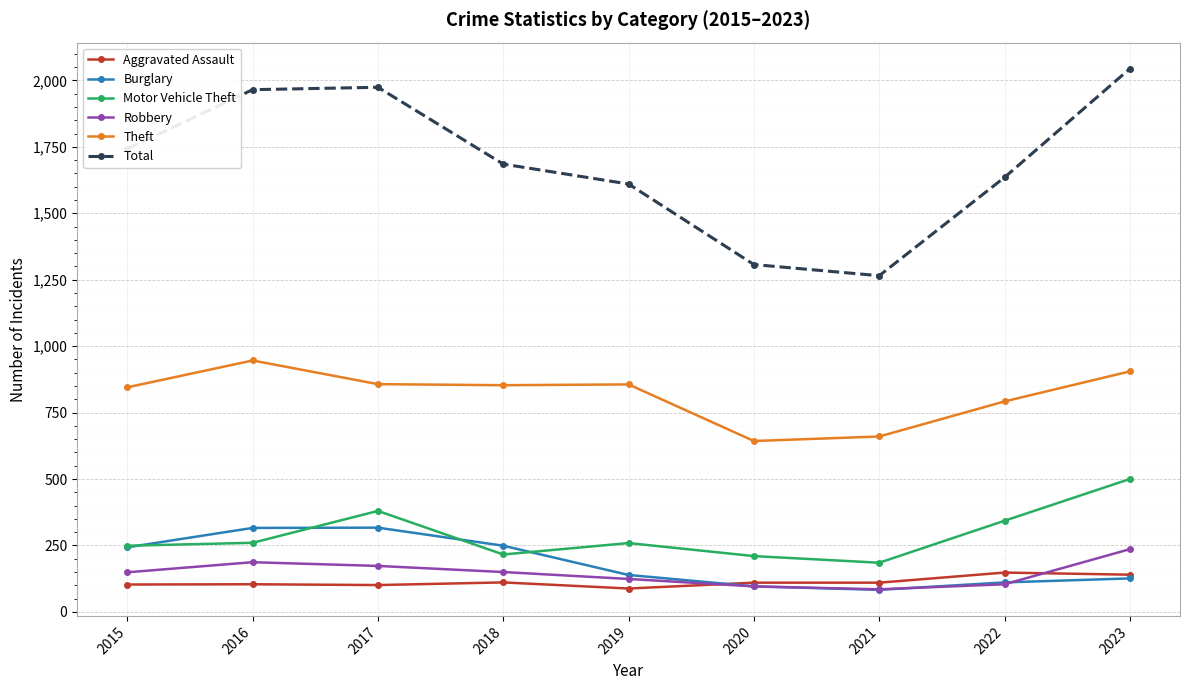

Which series has the largest range (max minus min)?

Total